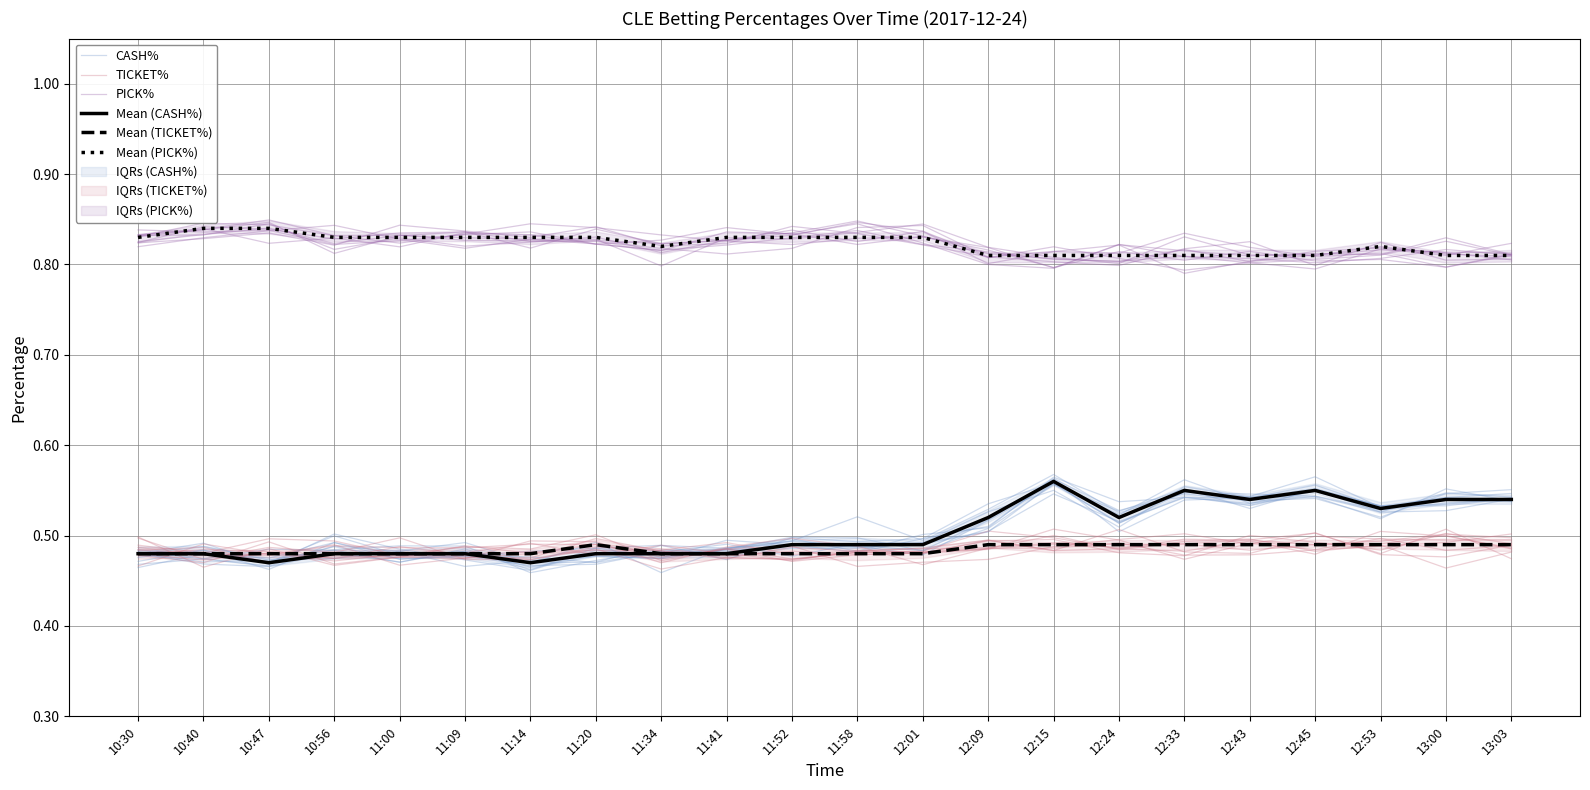

List the labels in order of CASH% value, largest first.

13:00, 12:15, 12:45, 12:43, 12:33, 13:03, 12:53, 12:24, 12:09, 10:56, 12:01, 11:52, 11:58, 11:20, 11:41, 10:30, 11:14, 10:40, 11:09, 11:00, 11:34, 10:47